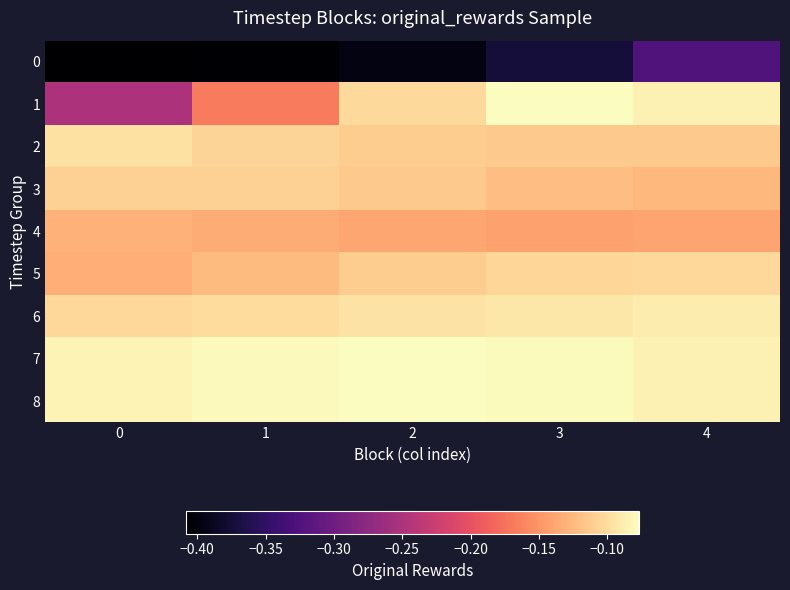

At 1, list the series in order from smallest to largest.

0, 1, 4, 5, 3, 2, 6, 7, 8